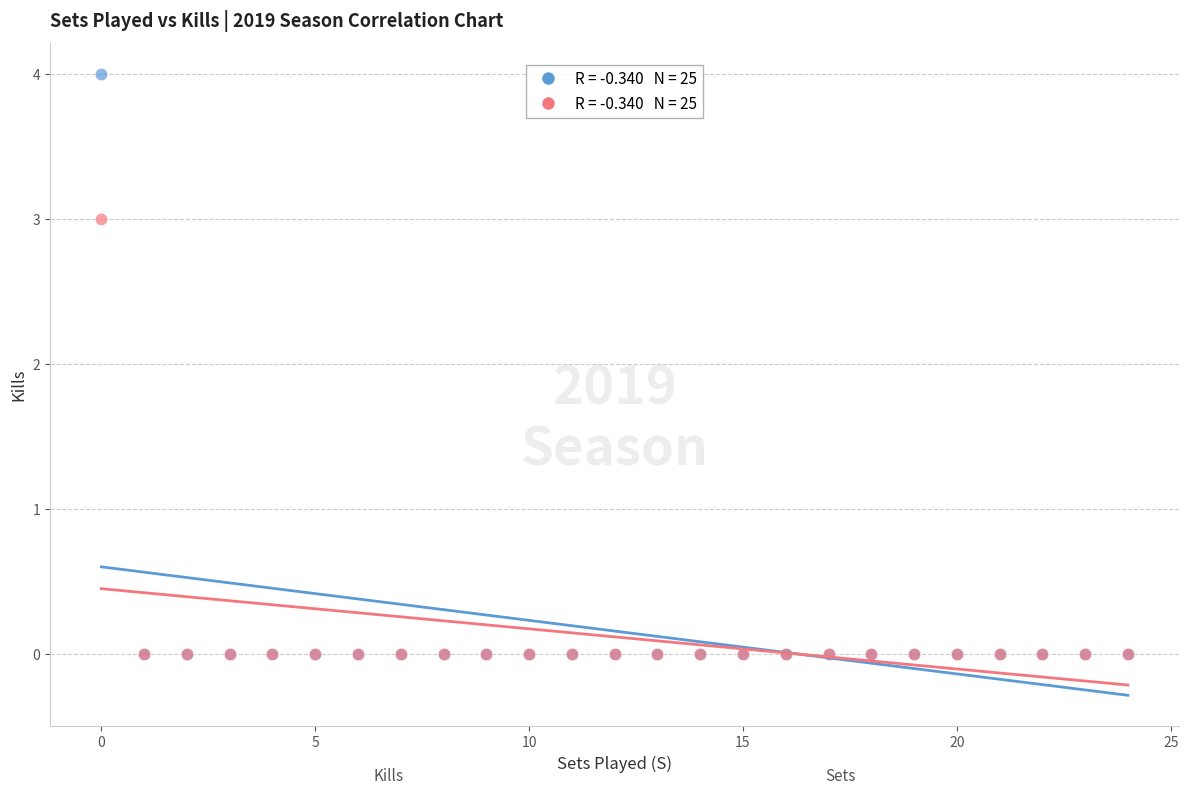

Across all series, what Y value is closest to 2?

3